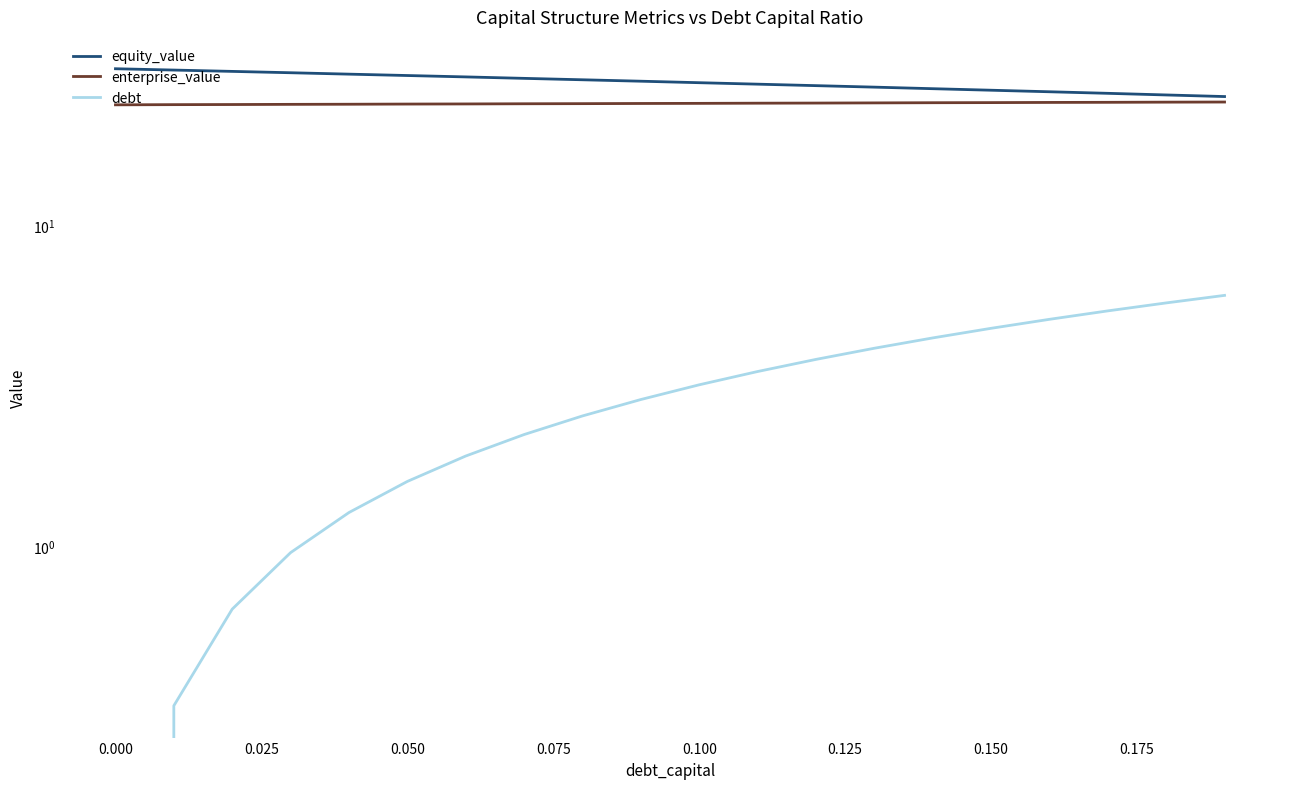

What are all the series names shown in the legend?

equity_value, enterprise_value, debt